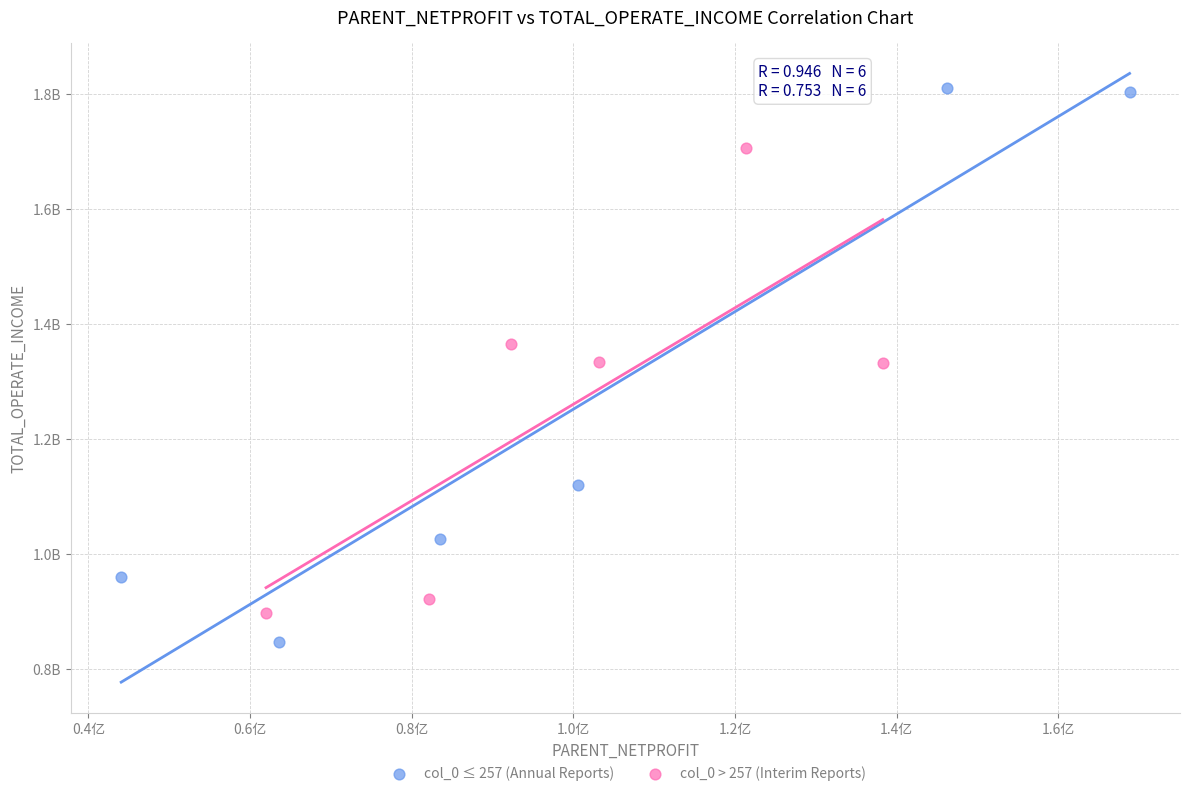

Which series contains the highest Y value?

col_0 ≤ 257 (Annual Reports)